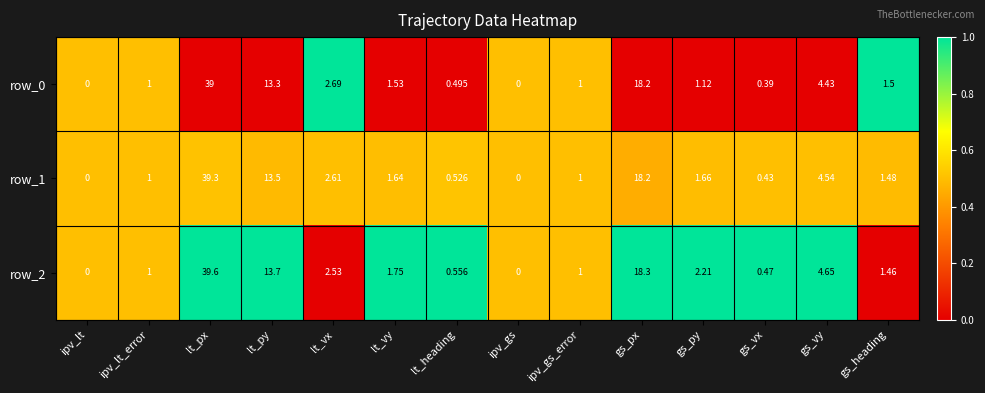

How many positive values does the row_0 series have?

12